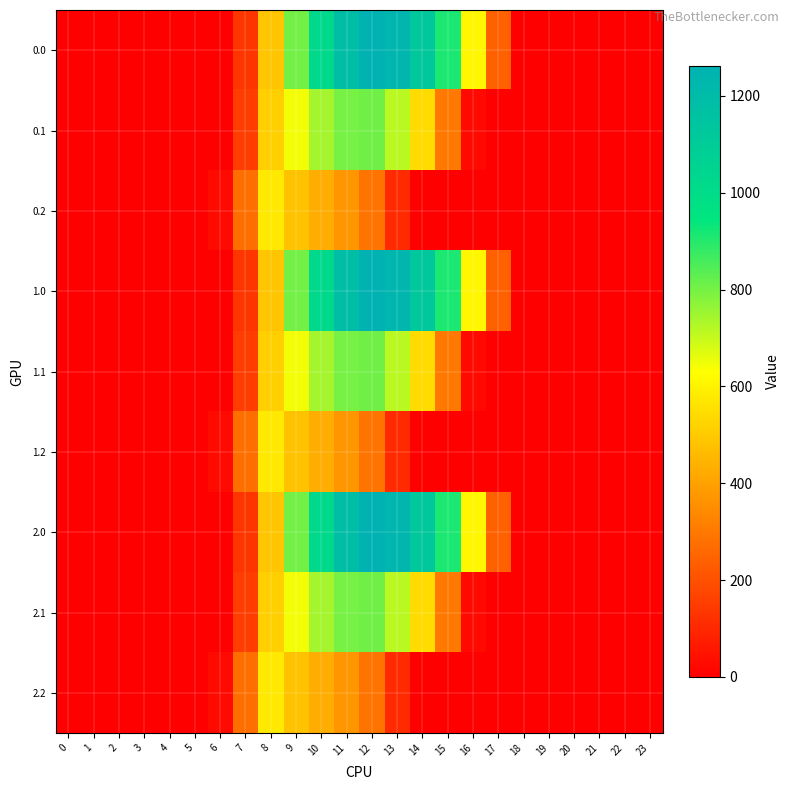

Rank the series by their maximum value, from highest to lowest.

0.0, 1.0, 2.0, 0.1, 1.1, 2.1, 0.2, 1.2, 2.2